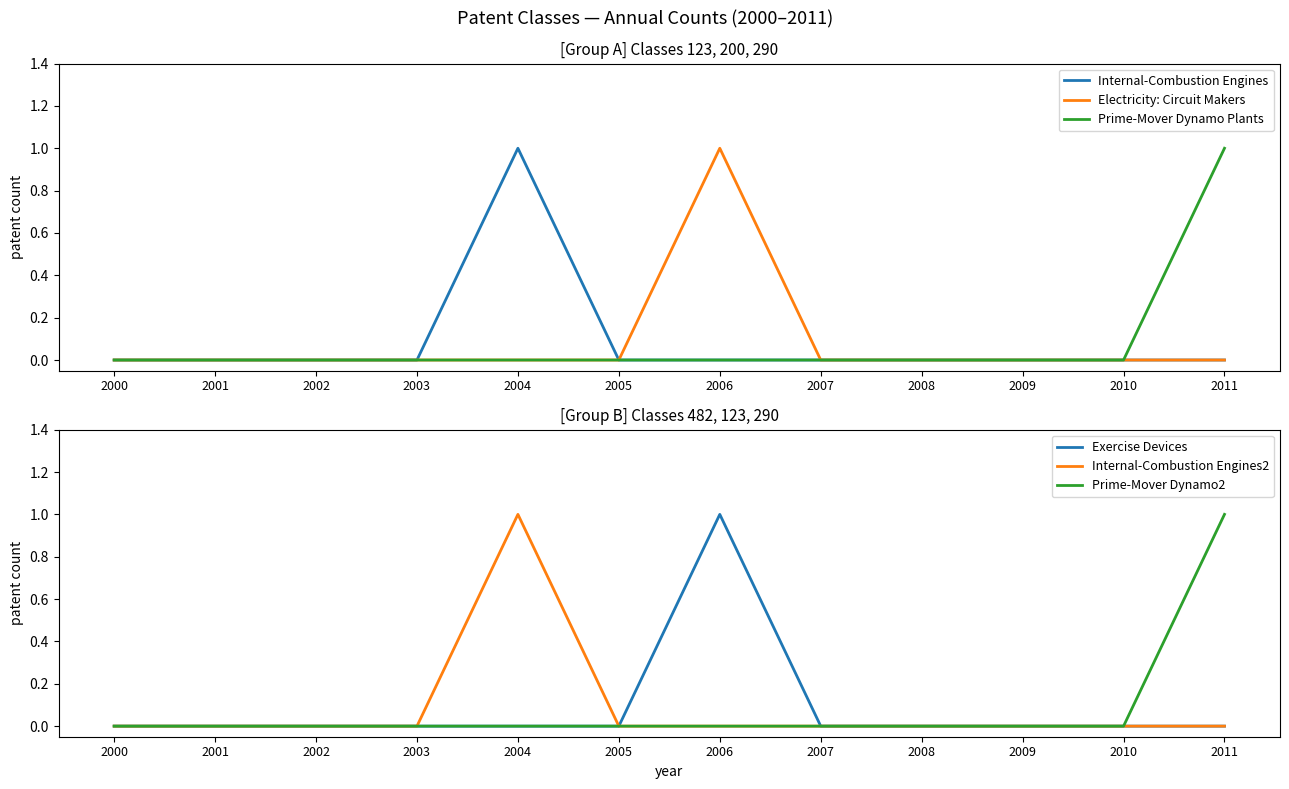

Rank the series at 2001 from highest to lowest value.

Internal-Combustion Engines, Electricity: Circuit Makers, Prime-Mover Dynamo Plants, Exercise Devices, Internal-Combustion Engines2, Prime-Mover Dynamo2